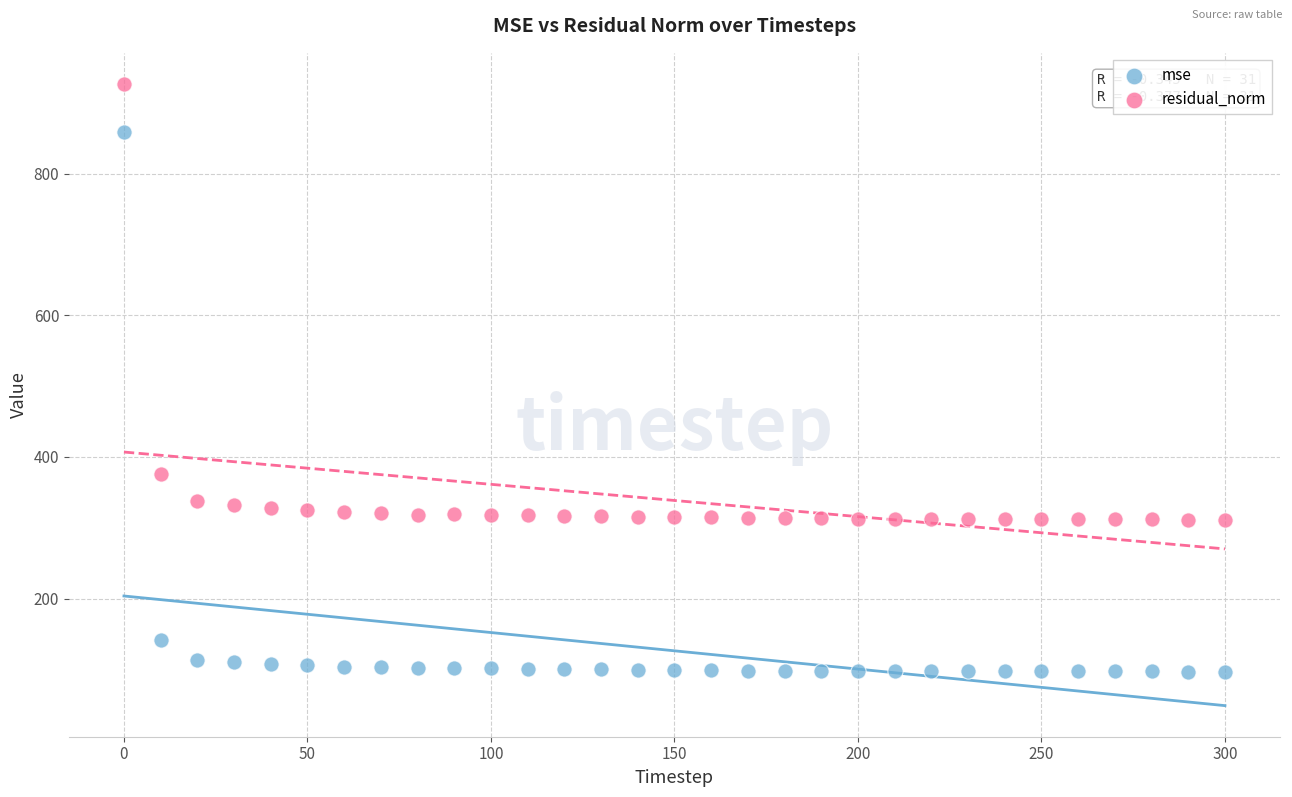

Which series contains the highest Y value?

residual_norm